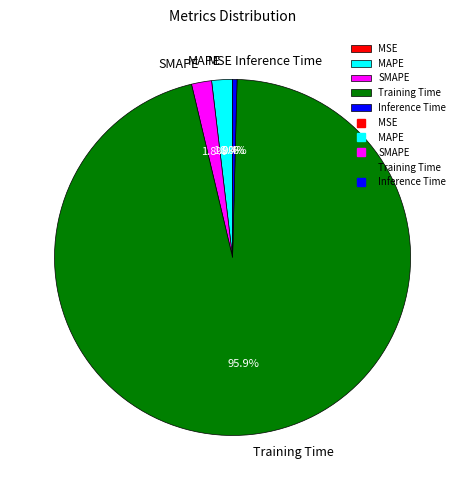

To the nearest percent, what is the average slice percentage?

20%